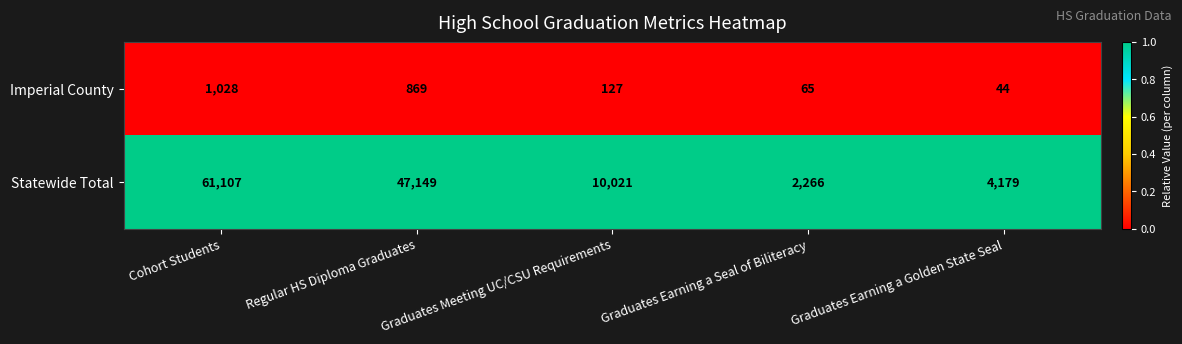

At which category is the sum across all series the highest?

Cohort Students